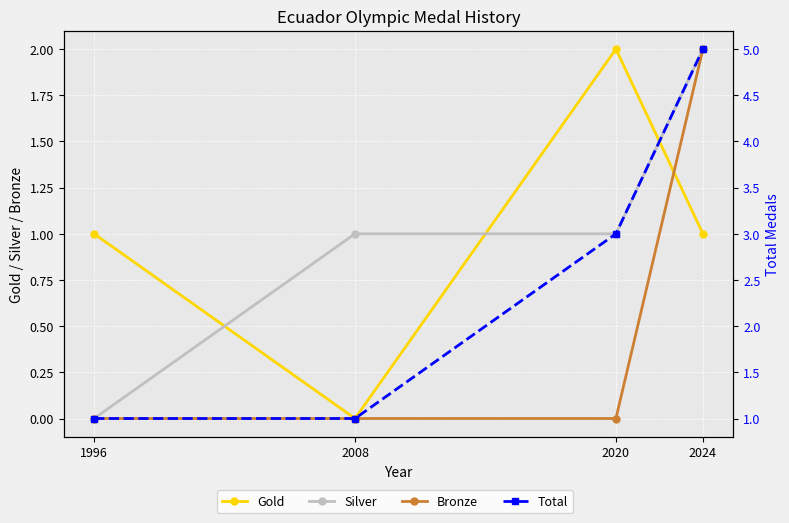

What is the sum of all Bronze values?

2